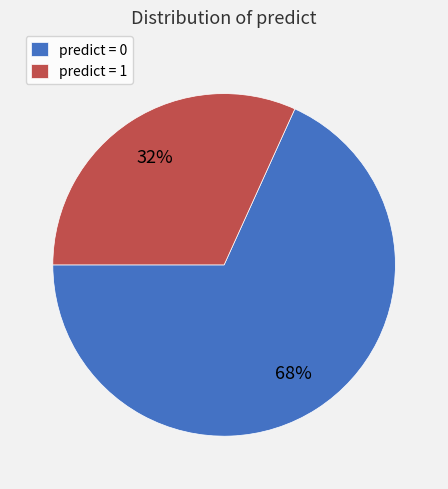

Rank the categories by value from lowest to highest.

predict = 1, predict = 0